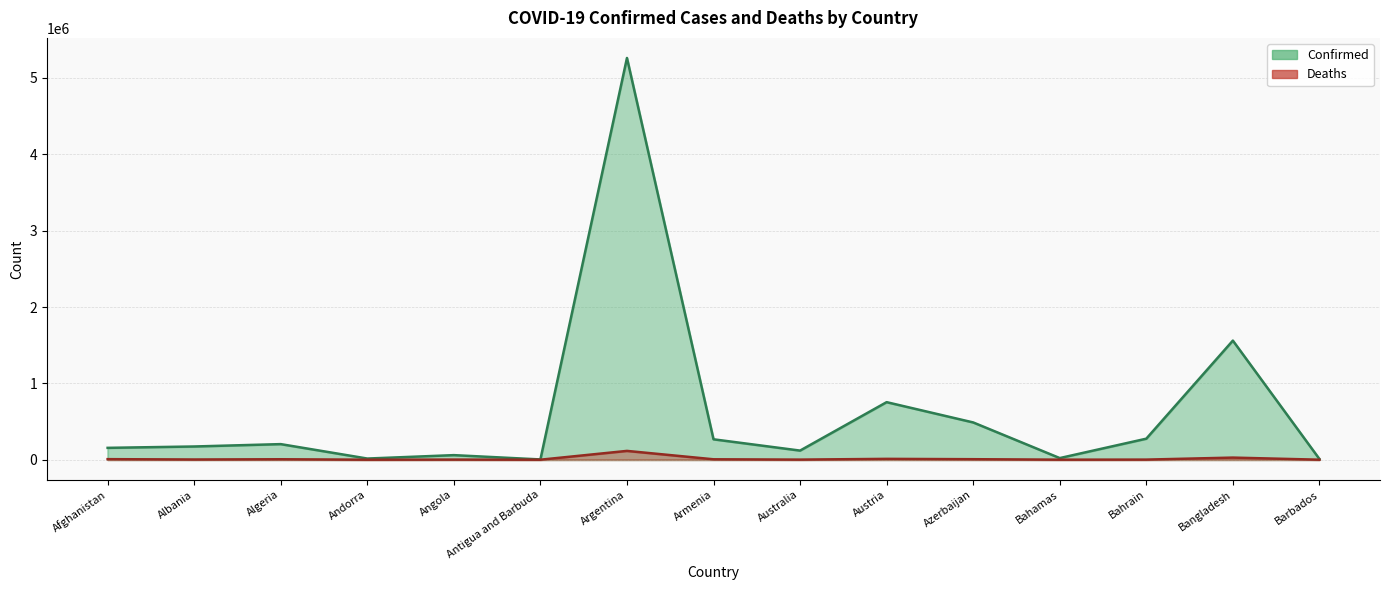

What position from the right is Austria?

6